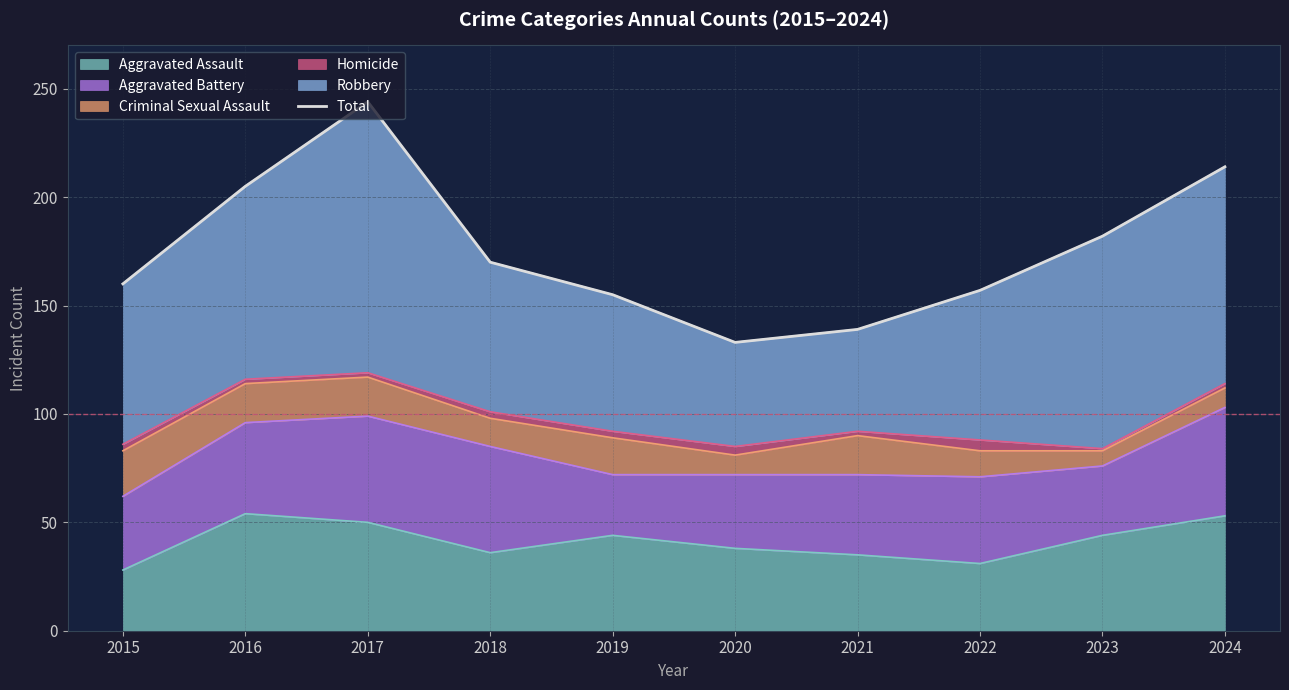

True or false: the data shows 215 at 2020.

False